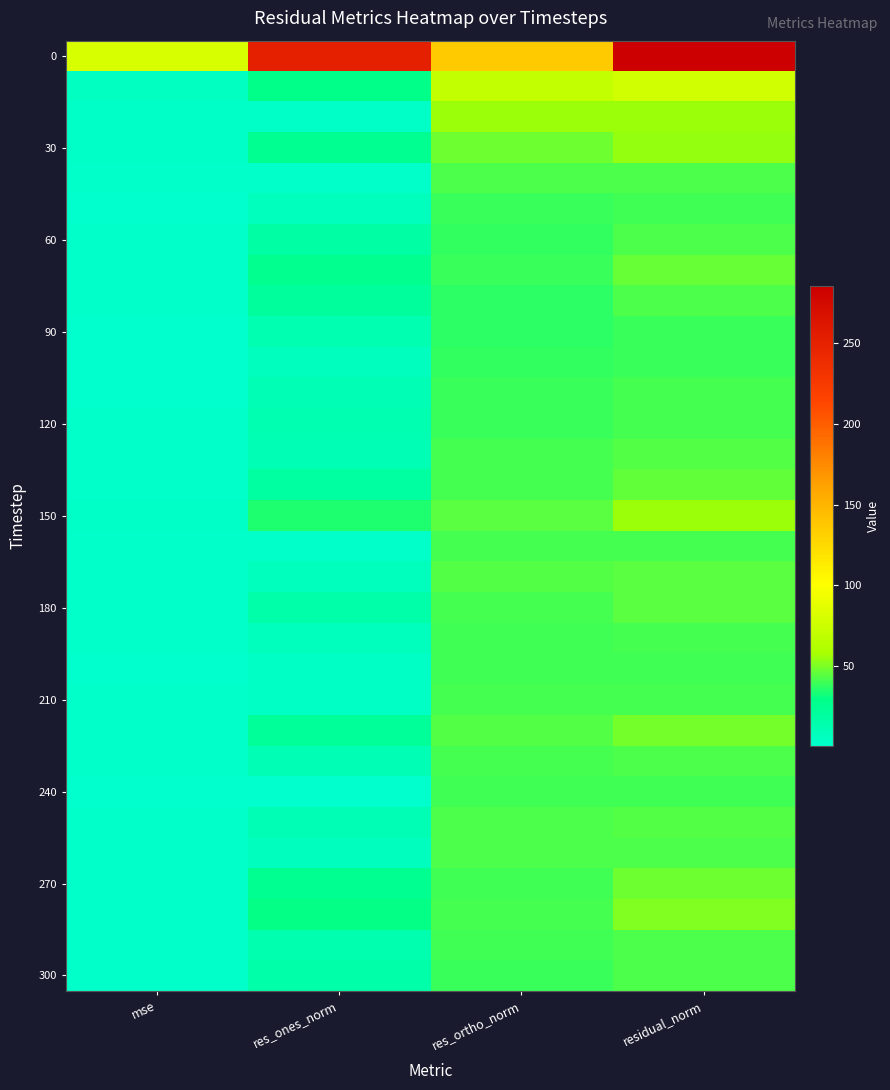

Which label corresponds to the smallest value in the chart?

res_ones_norm